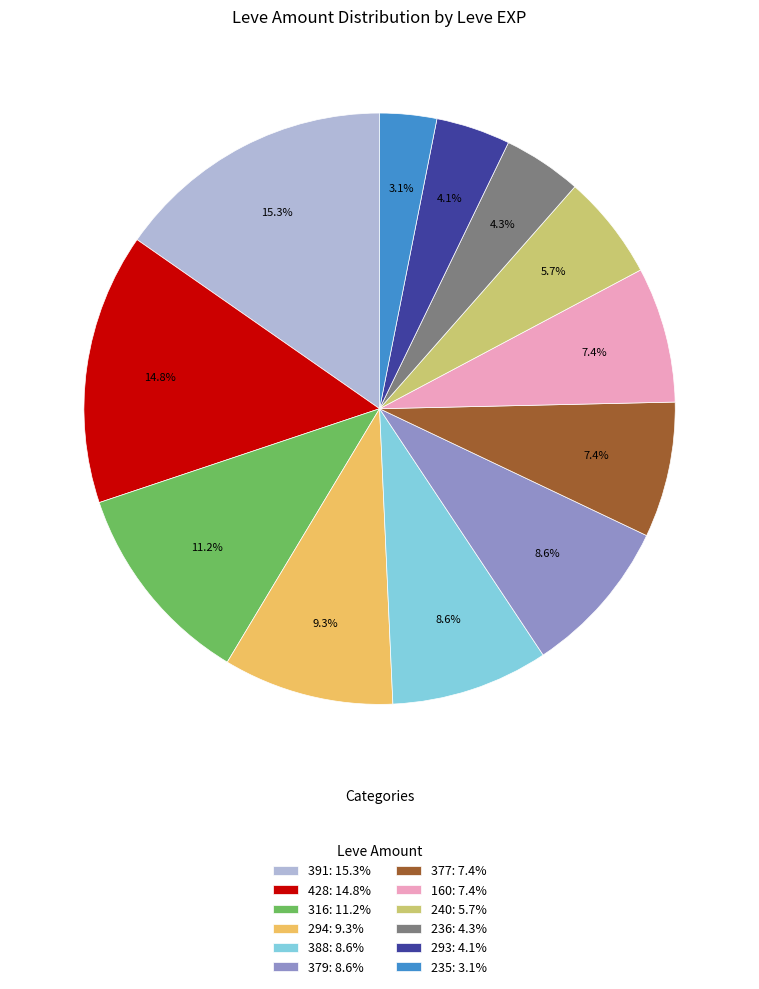

Is the sum of 293: 4.1% and 391: 15.3% greater than half?

No